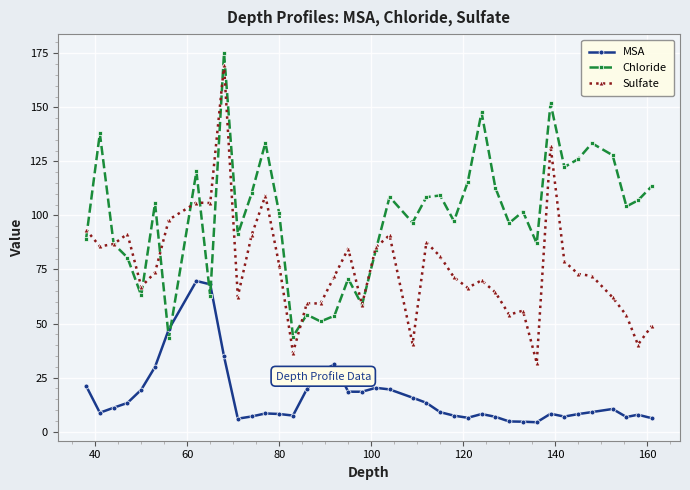

How many intersections are there between Chloride and MSA?

4